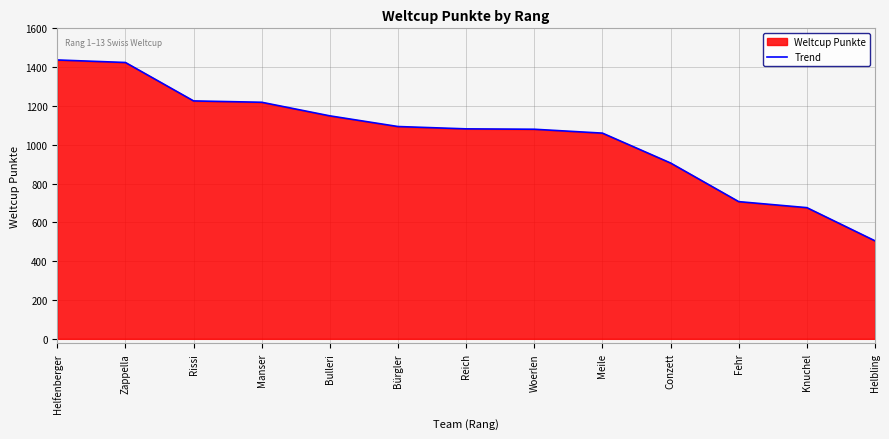

Which has a higher value, Zappella or Fehr?

Zappella